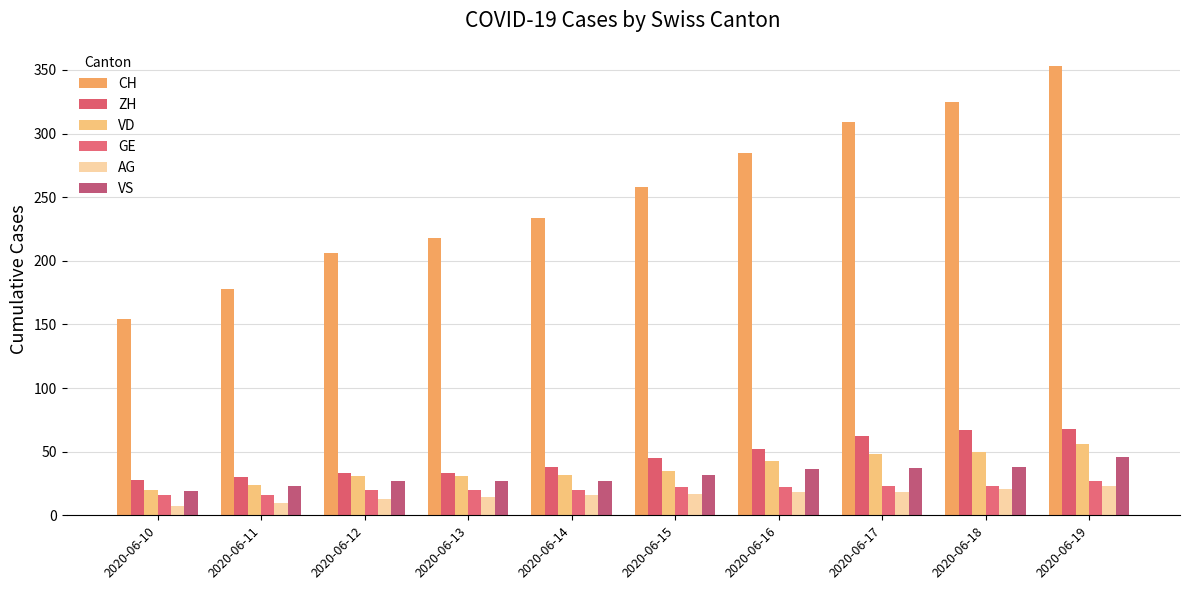

What value does the VD series have at 2020-06-11, to the nearest 10?

20